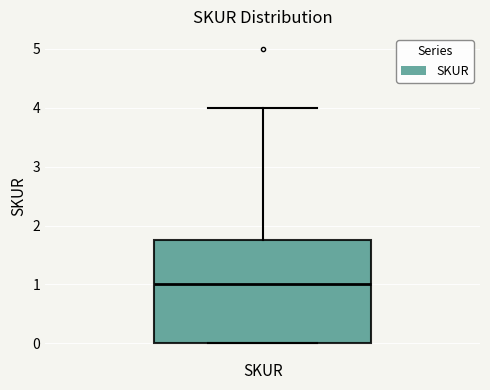

Where does the median line of the box for SKUR sit on the y-axis? The values are not printed on the chart, so give them approximately, as read against the axis.

1.0